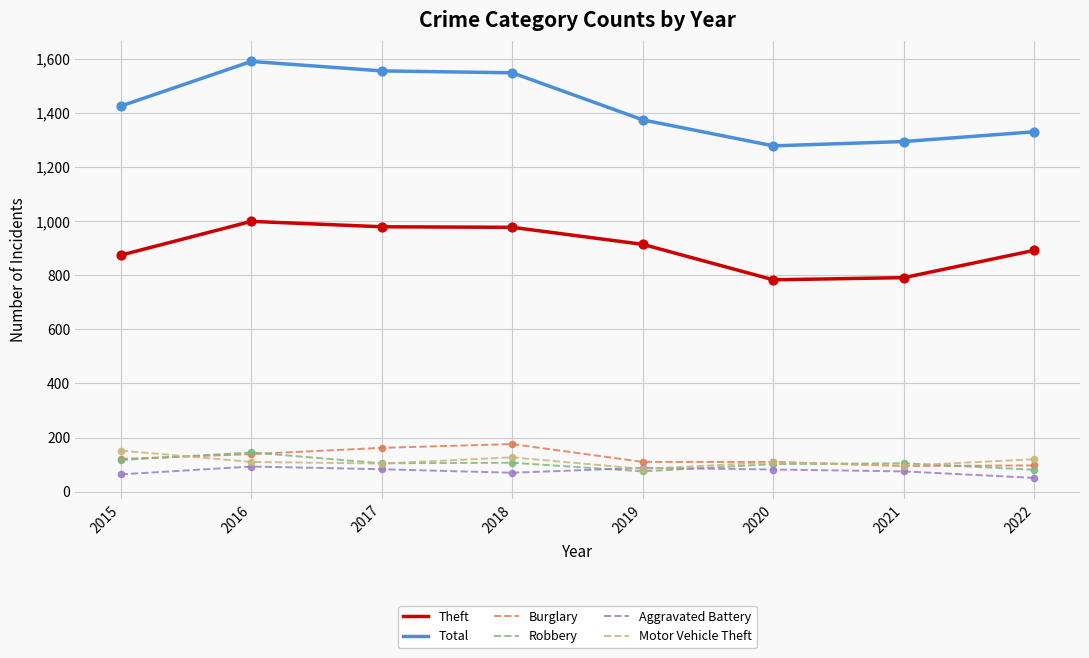

What are all the series names shown in the legend?

Theft, Total, Burglary, Robbery, Aggravated Battery, Motor Vehicle Theft